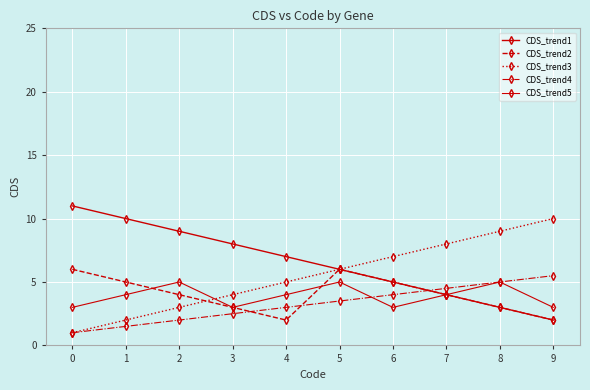

What is the highest value of the CDS_trend5 series?

5.0